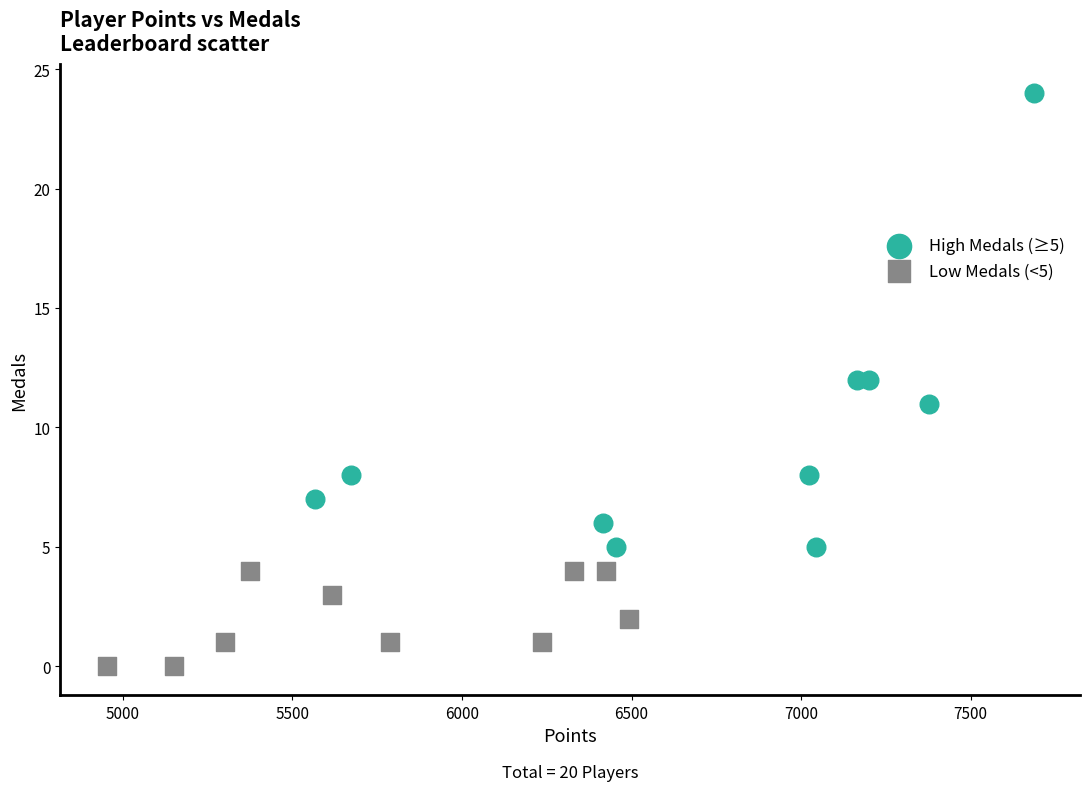

Which series contains the highest Y value?

High Medals (≥5)